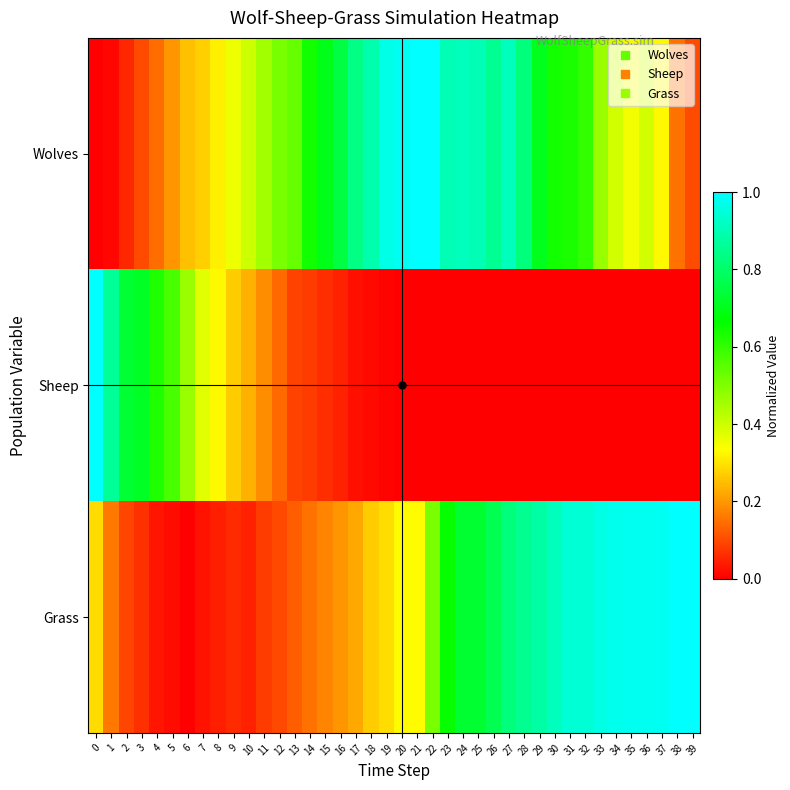

Reading left to right, list all the values displayed in this chart.

Wolves: 0=0.0	1=0.0	2=0.1	3=0.1	4=0.1	5=0.2	6=0.2	7=0.3	8=0.3	9=0.4	10=0.4	11=0.5	12=0.5	13=0.5	14=0.6	15=0.7	16=0.8	17=0.8	18=0.9	19=1.0	20=1.0	21=1.0	22=1.0	23=0.9	24=0.9	25=0.9	26=0.9	27=0.9	28=0.8	29=0.7	30=0.6	31=0.6	32=0.6	33=0.5	34=0.4	35=0.3	36=0.4	37=0.3	38=0.2	39=0.1
Sheep: 0=1.0	1=0.9	2=0.7	3=0.7	4=0.6	5=0.6	6=0.5	7=0.4	8=0.3	9=0.3	10=0.2	11=0.2	12=0.1	13=0.1	14=0.1	15=0.1	16=0.0	17=0.0	18=0.0	19=0.0	20=0.0	21=0.0	22=0.0	23=0.0	24=0.0	25=0.0	26=0.0	27=0.0	28=0.0	29=0.0	30=0.0	31=0.0	32=0.0	33=0.0	34=0.0	35=0.0	36=0.0	37=0.0	38=0.0	39=0.0
Grass: 0=0.3	1=0.2	2=0.1	3=0.1	4=0.0	5=0.0	6=0.0	7=0.0	8=0.0	9=0.1	10=0.0	11=0.1	12=0.1	13=0.1	14=0.2	15=0.2	16=0.2	17=0.2	18=0.3	19=0.3	20=0.3	21=0.3	22=0.5	23=0.7	24=0.7	25=0.7	26=0.8	27=0.8	28=0.9	29=0.9	30=0.9	31=0.9	32=0.9	33=1.0	34=1.0	35=1.0	36=1.0	37=1.0	38=1.0	39=1.0